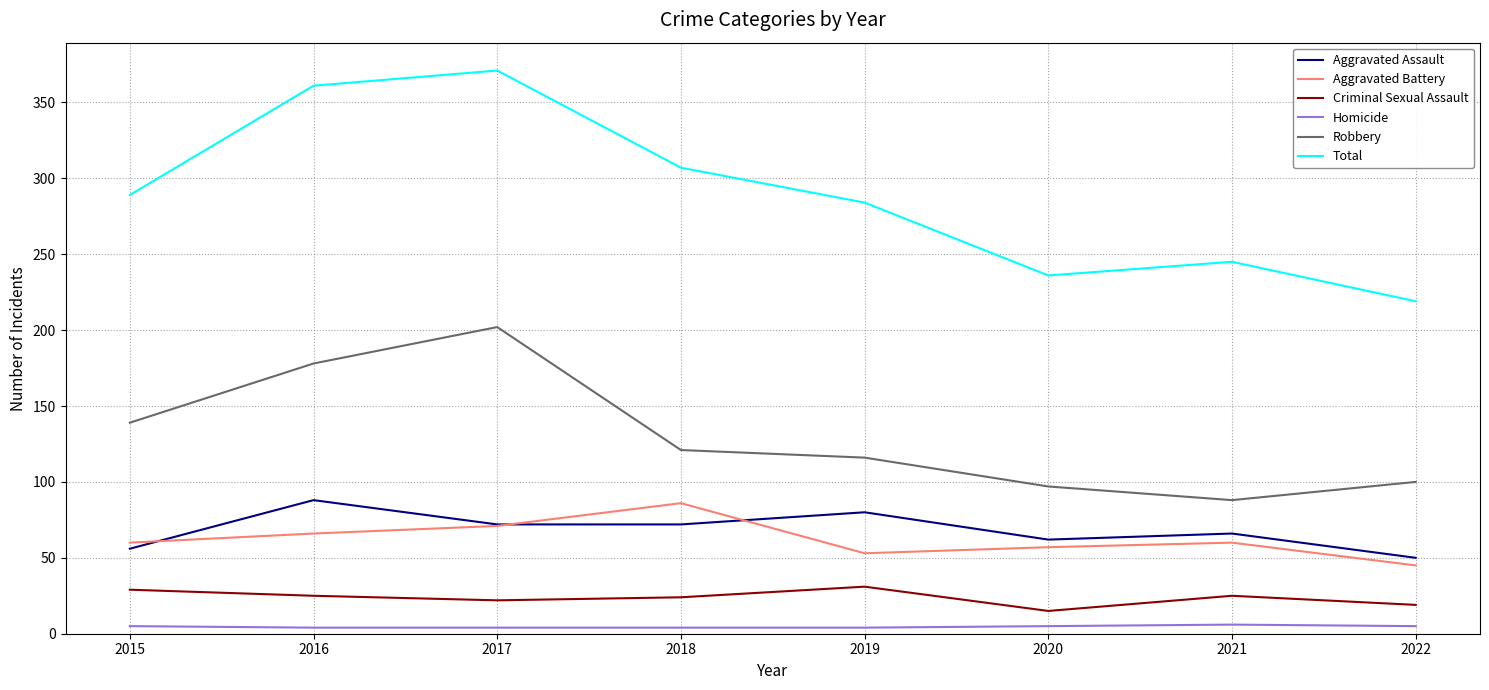

What is the difference between the highest and lowest values at 2020?

231